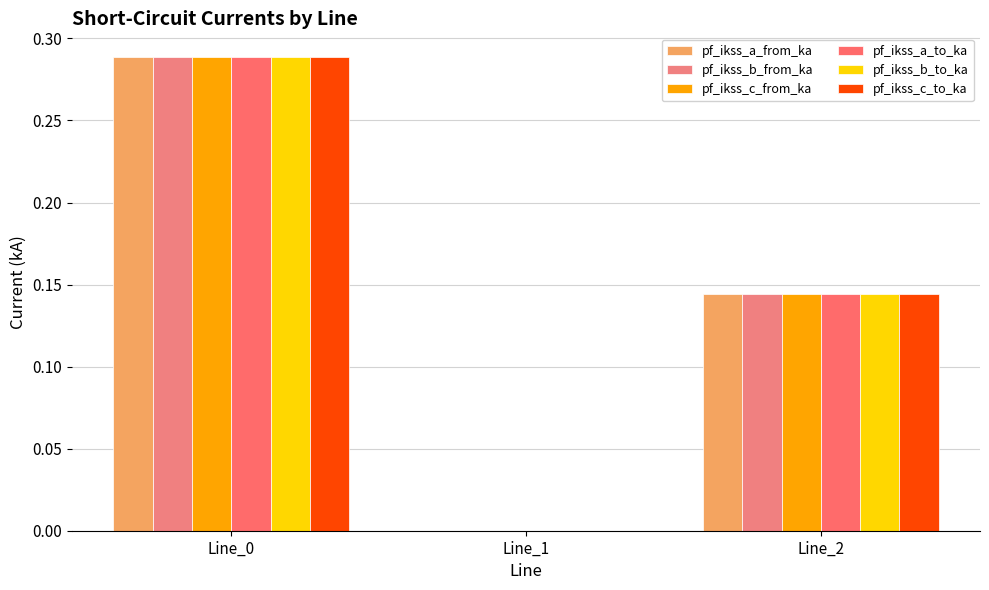

What is the value of the pf_ikss_a_from_ka bar at the 3rd from the left?

0.1